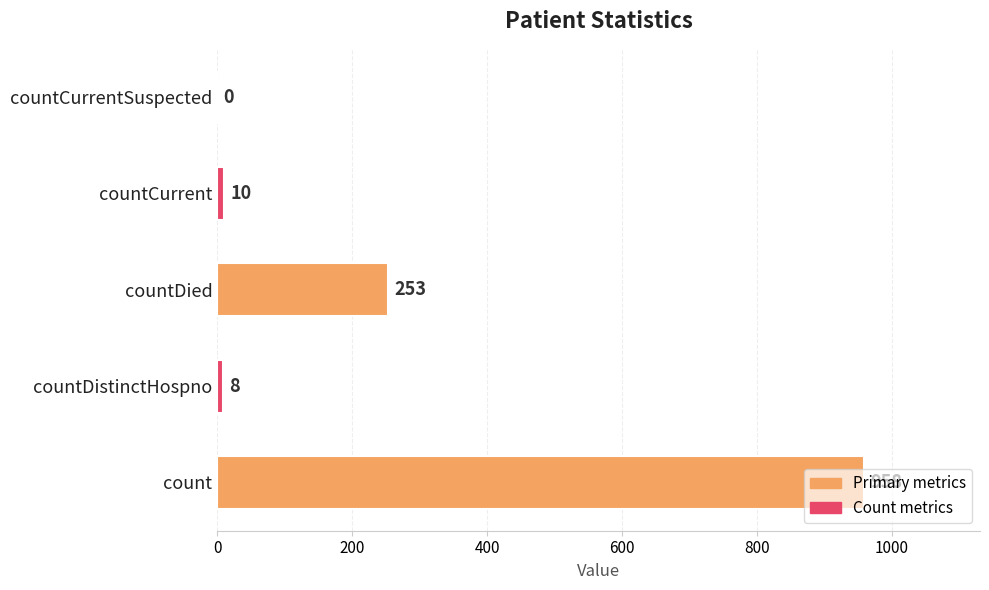

The value at countDistinctHospno is 8. True or false?

True